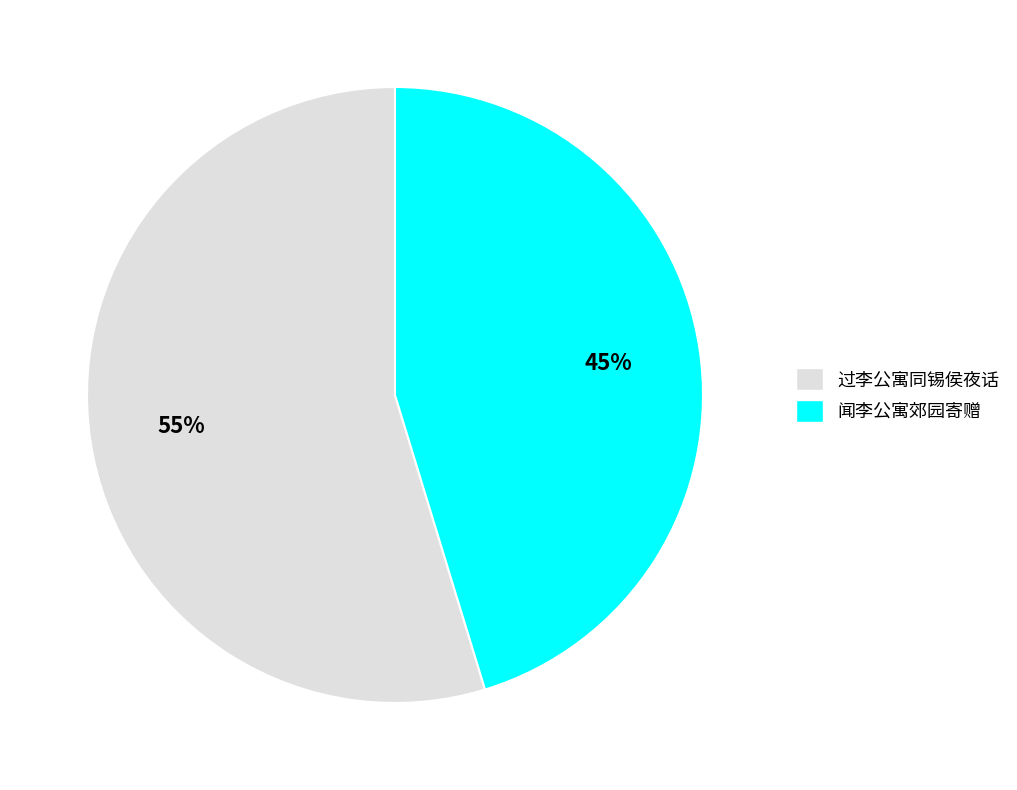

To the nearest percent, what is the combined percentage of 闻李公寓郊园寄赠 and 过李公寓同锡侯夜话?

100%